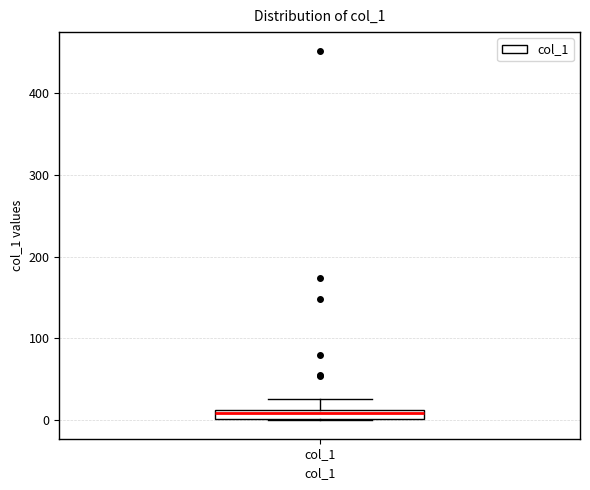

Where is the lower edge of the box for col_1 on the y-axis? The values are not printed on the chart, so give them approximately, as read against the axis.

0